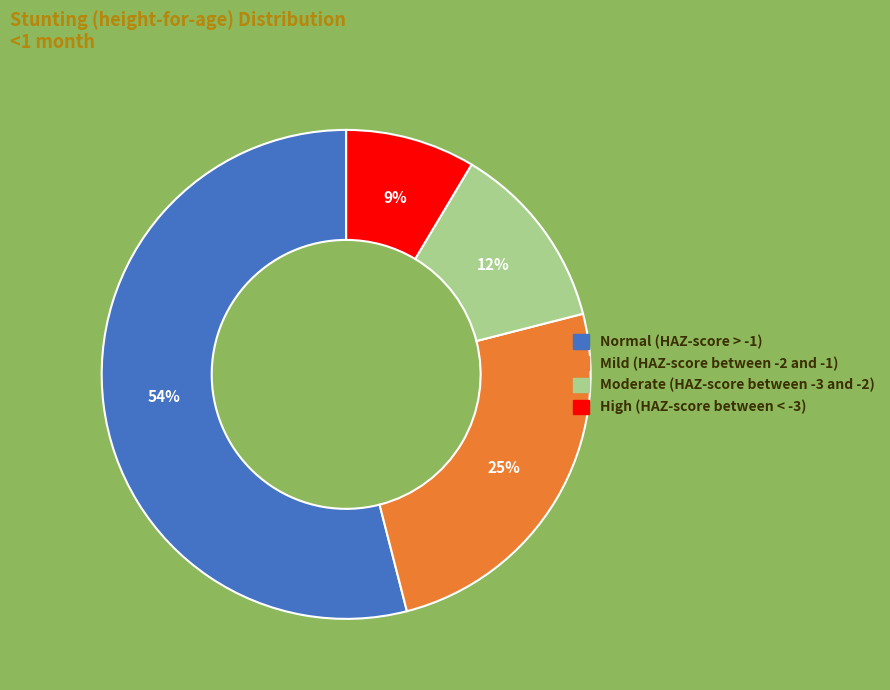

Is there any slice that represents more than half of the pie?

Yes